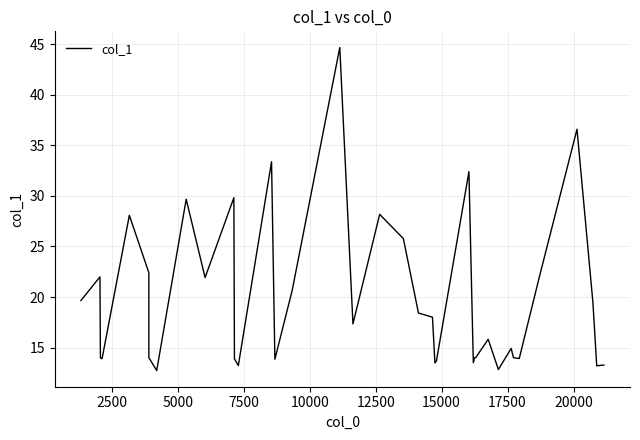

Reading left to right, what are all the values shown in this chart?

19.6	22.0	14.0	13.9	13.9	28.1	22.4	14.0	12.7	29.7	21.9	29.8	13.9	13.2	33.4	13.8	20.7	44.7	17.3	28.2	25.8	18.4	18.0	13.5	13.7	32.4	13.5	14.0	14.0	15.8	12.8	14.9	14.0	13.9	22.1	36.6	19.5	13.2	13.2	13.3